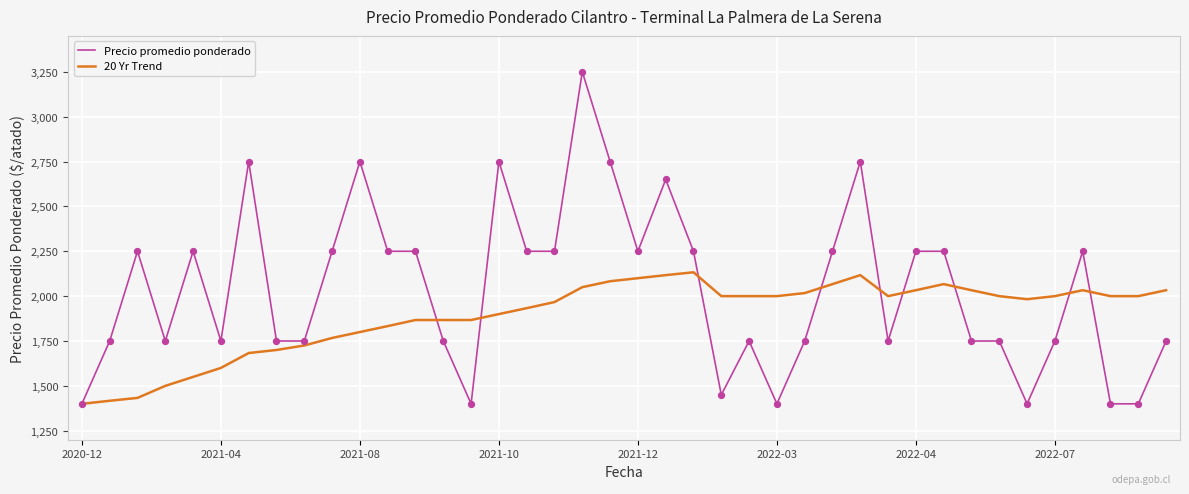

Which series has the largest total across all categories?

Precio promedio ponderado